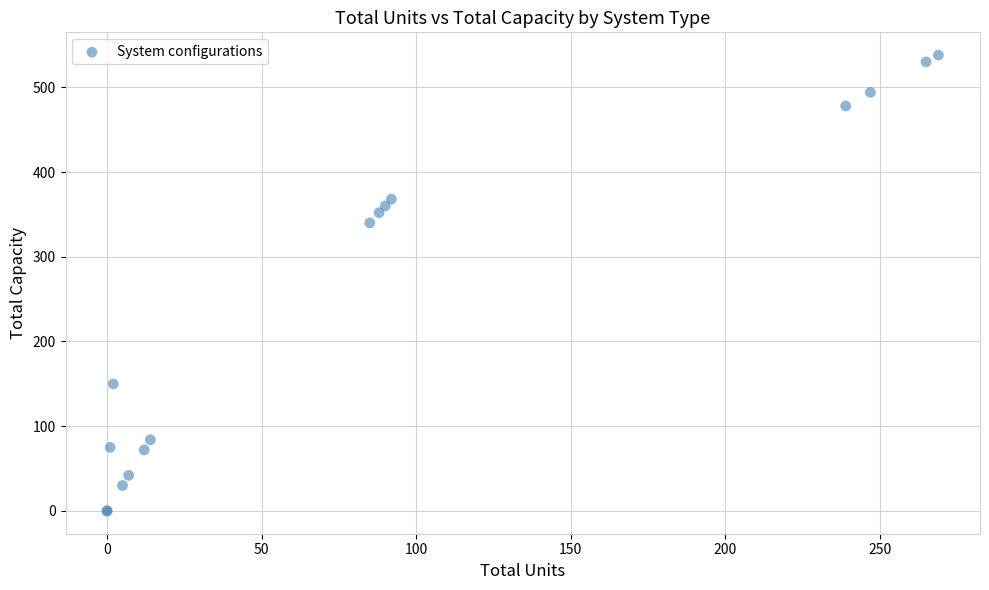

What Y value in the scatter plot is closest to 269?

340